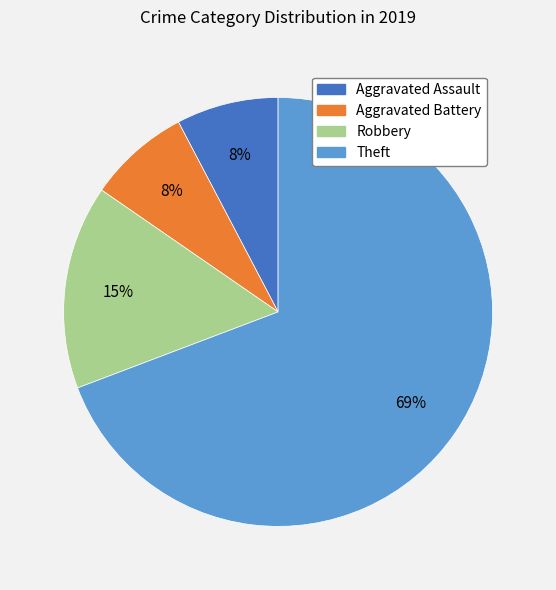

What percentage is the Robbery slice, to the nearest percent?

15%